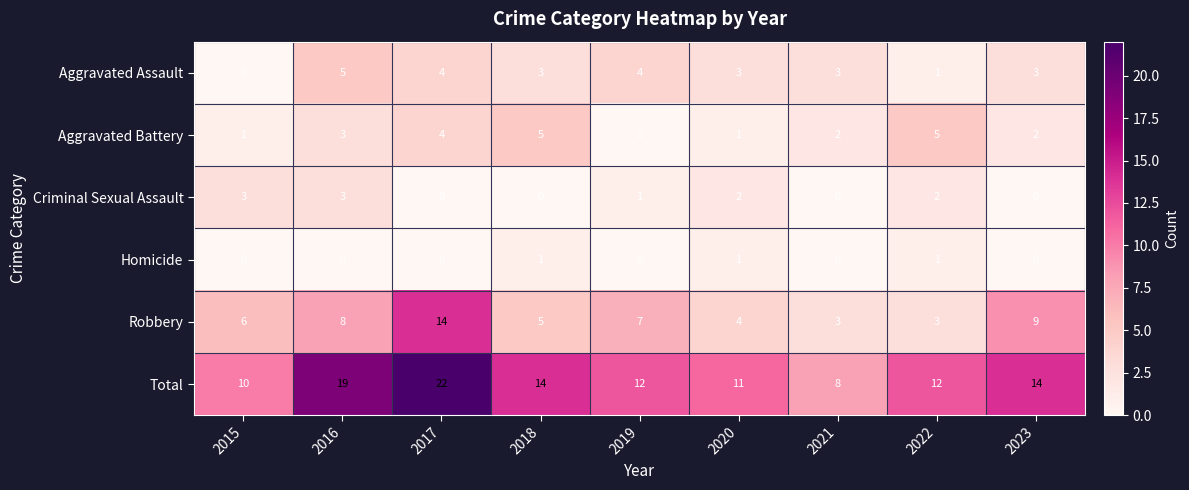

What is the difference between the highest and lowest values at 2021?

8